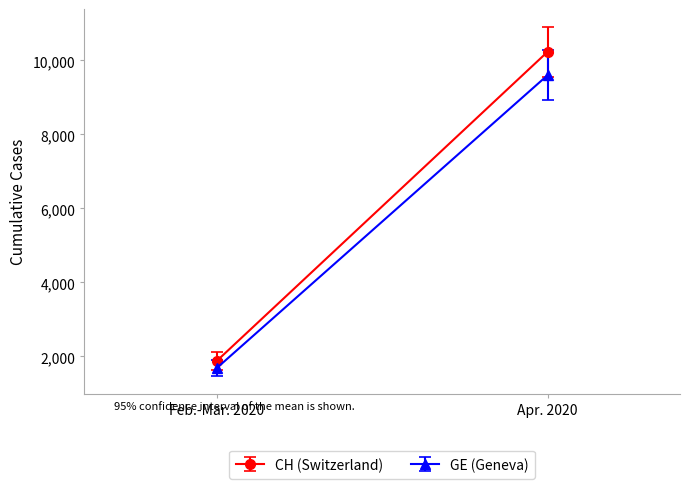

True or false: CH and GE cross at least once.

False